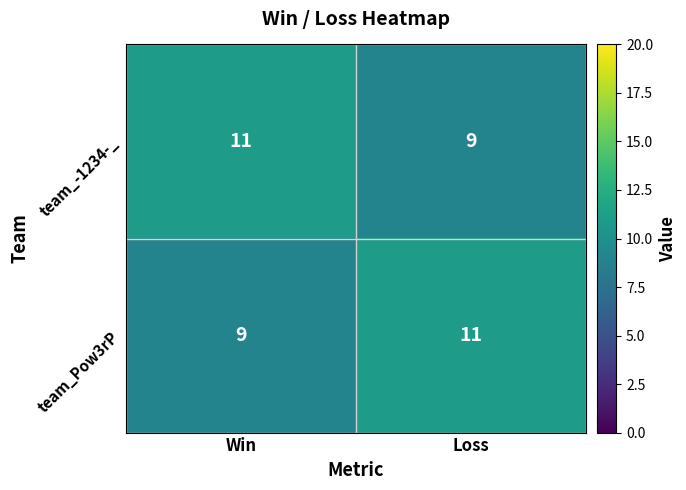

True or false: team_-1234-_ has a value of 4 at Loss.

False